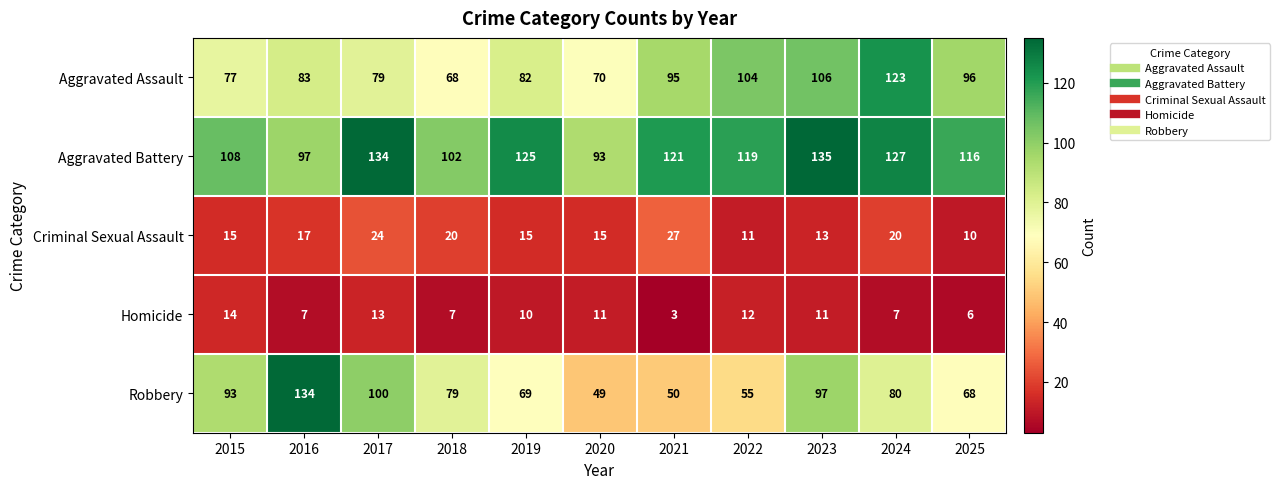

What is the average value of the Robbery series?

79